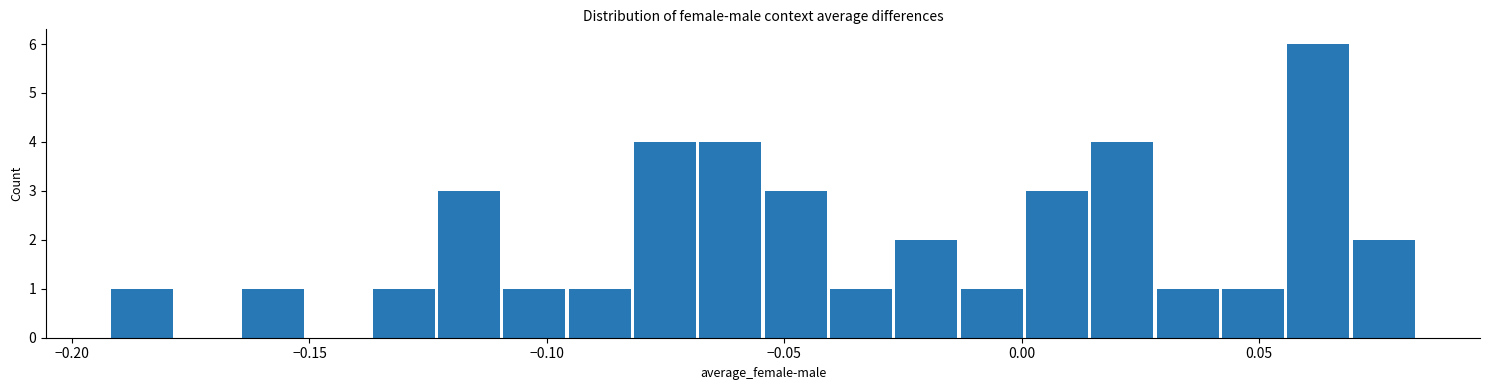

Around what value on the x-axis is the tallest bar? Give the approximate position of its centre, as read against the axis.

0.060